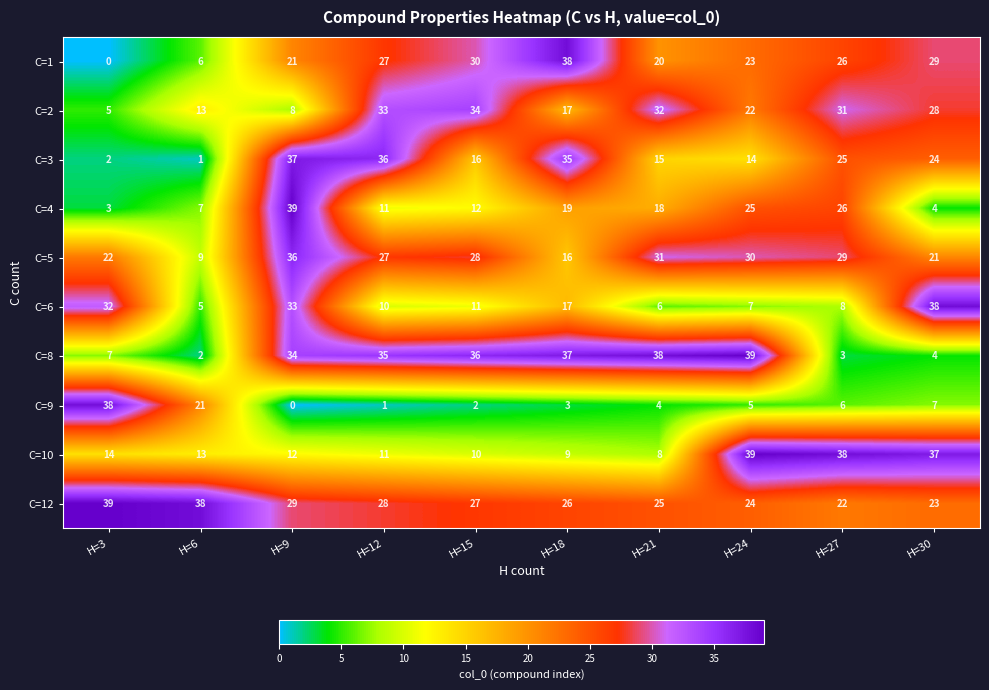

How many data points in C=12 are less than 27?

5